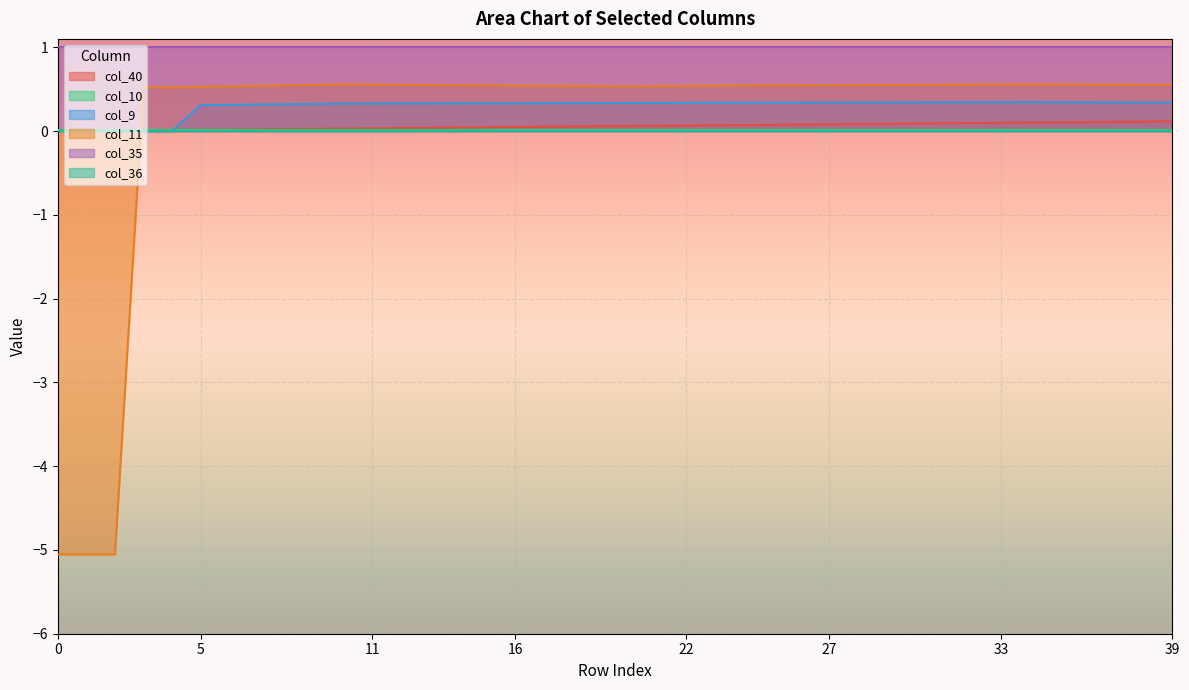

True or false: col_35 and col_40 cross at least once.

False